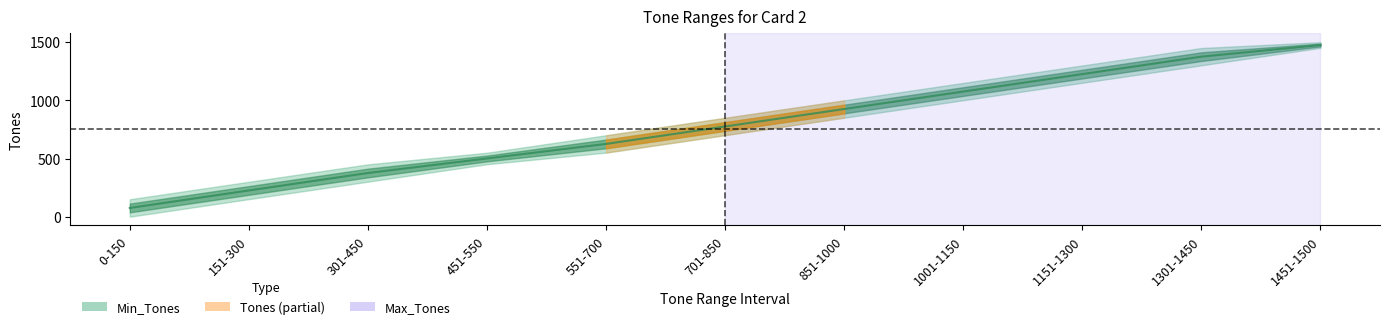

True or false: the data shows 519.0 at 1151-1300.

False